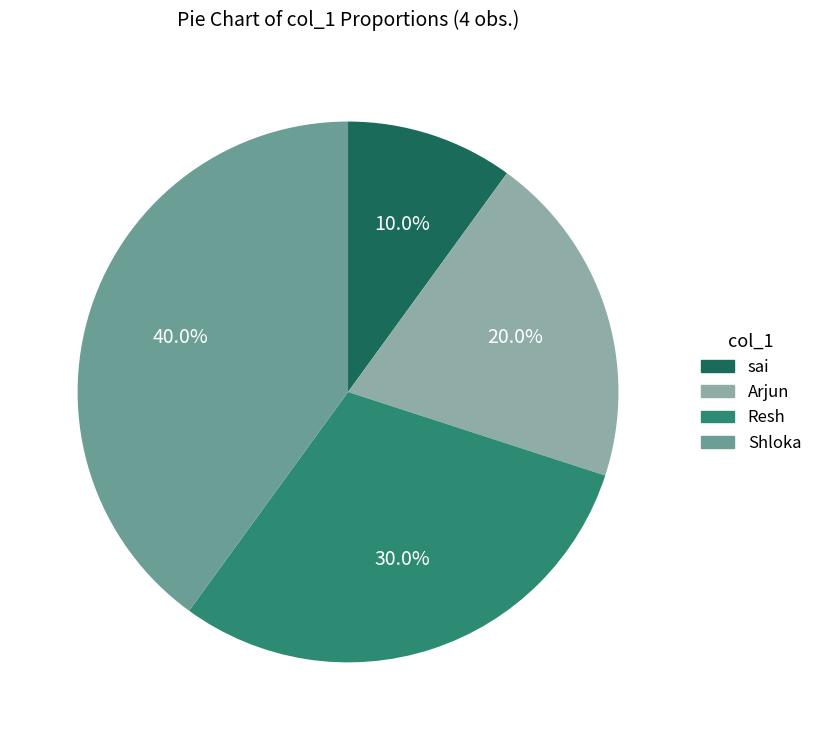

To the nearest percent, what portion does Shloka represent?

40%